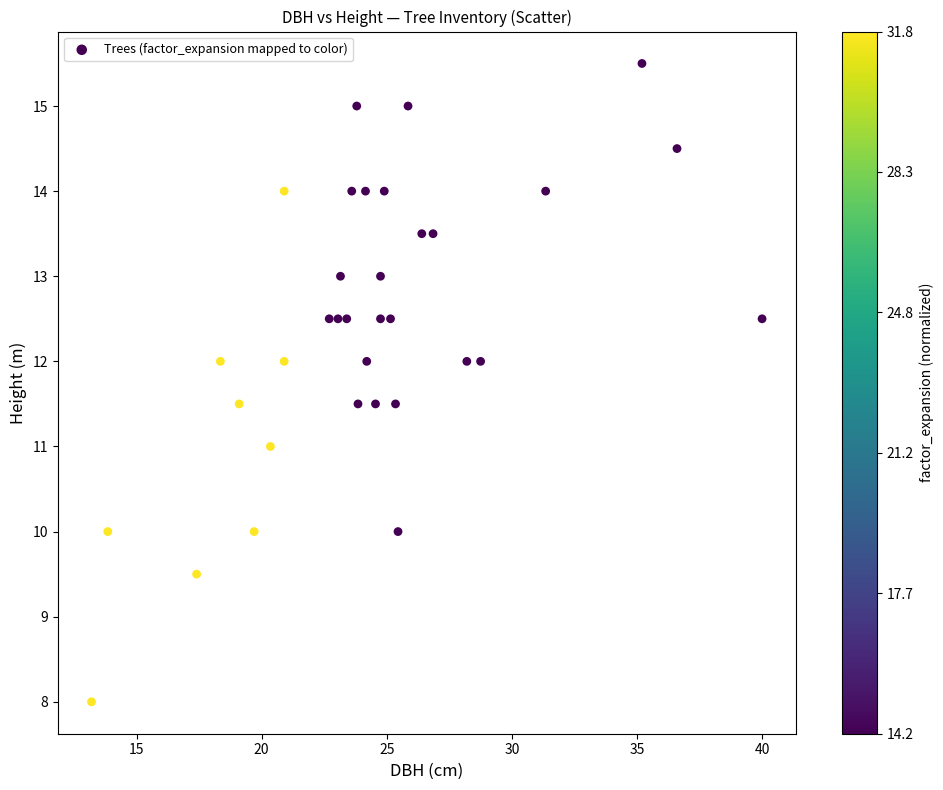

What is the range of X values (max minus min)?

26.8